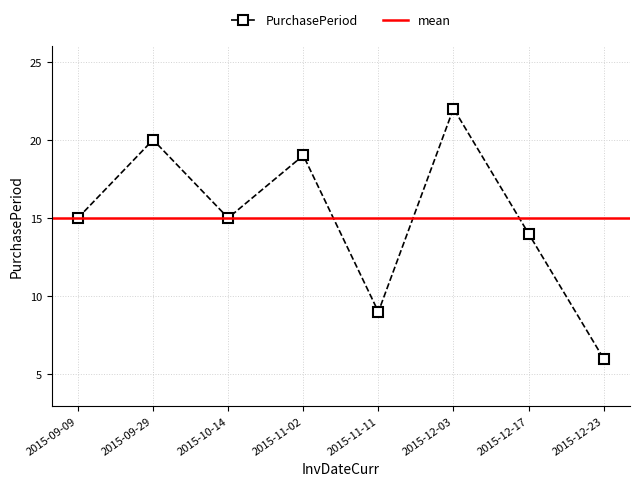

How many values exceed 15?

3